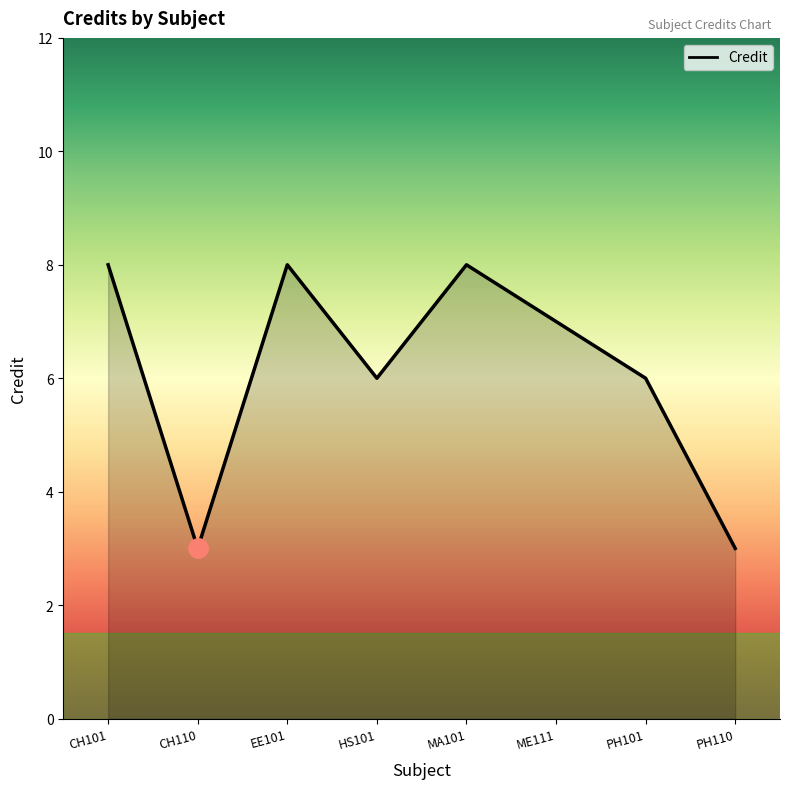

What is the difference between the values at CH110 and HS101?

3